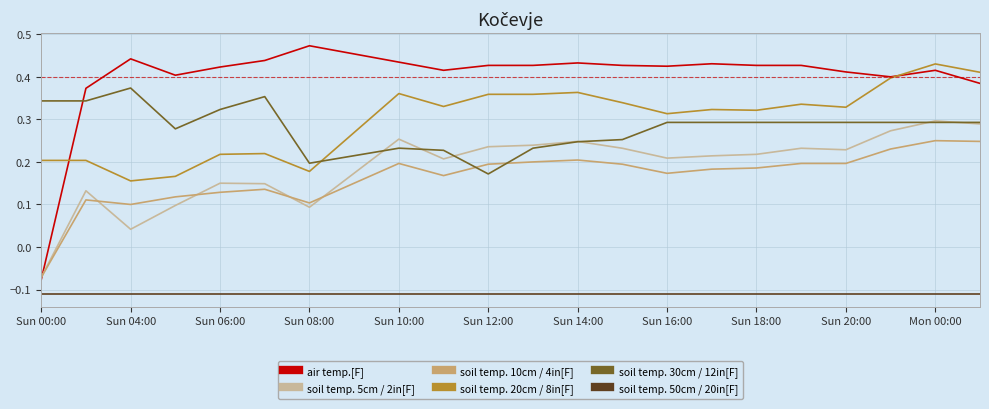

Which series has the largest total across all categories?

air temp.[F]